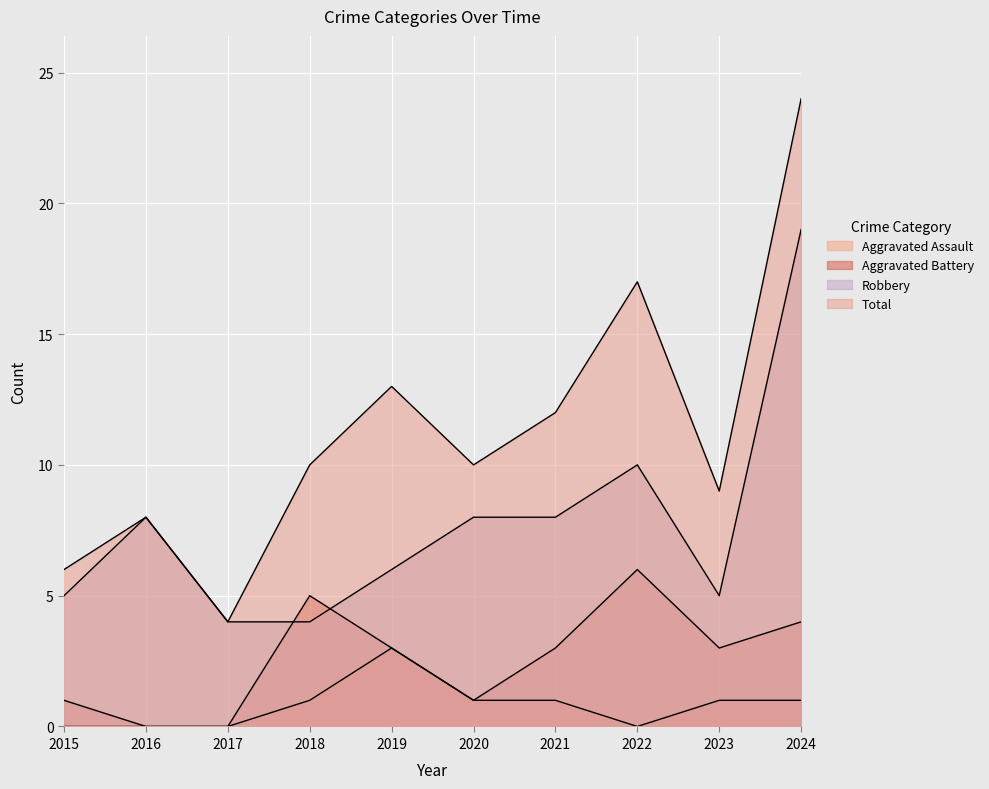

What are all the series names shown in the legend?

Aggravated Assault, Aggravated Battery, Robbery, Total